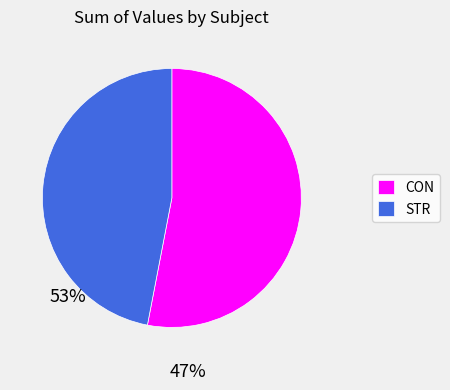

Between CON and STR, which is larger?

CON